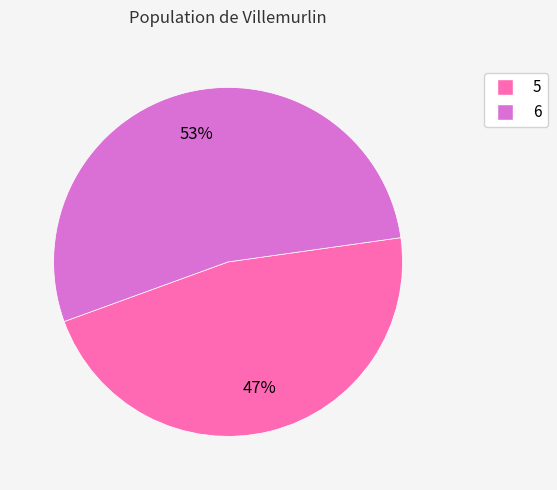

To the nearest percent, what is the combined percentage of 6 and 5?

100%